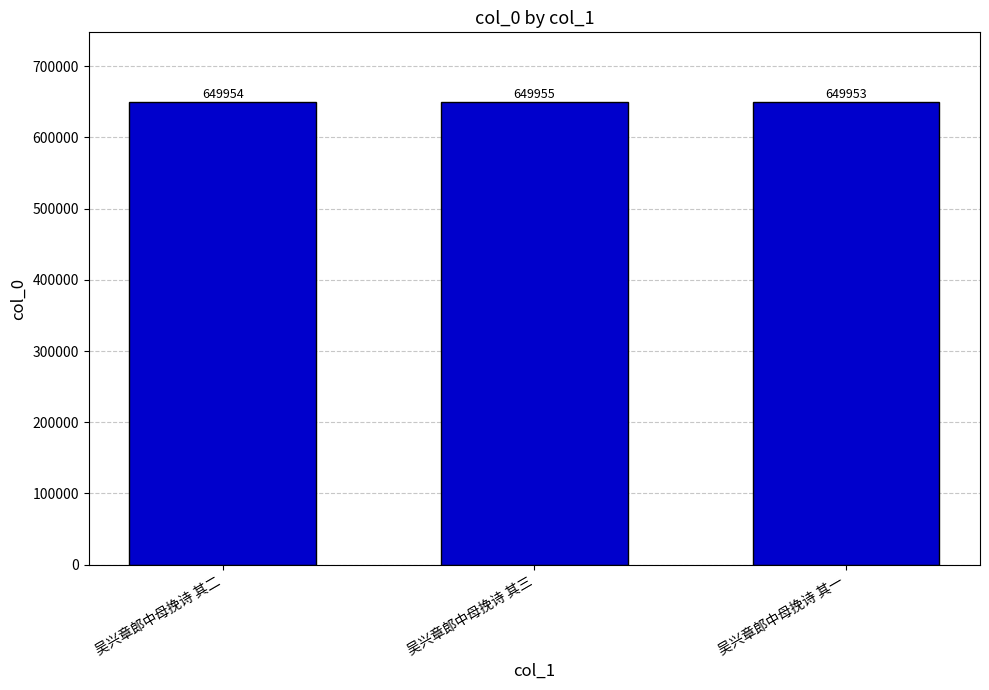

Where is the data nearest to the value 649954?

吴兴章郎中母挽诗 其二